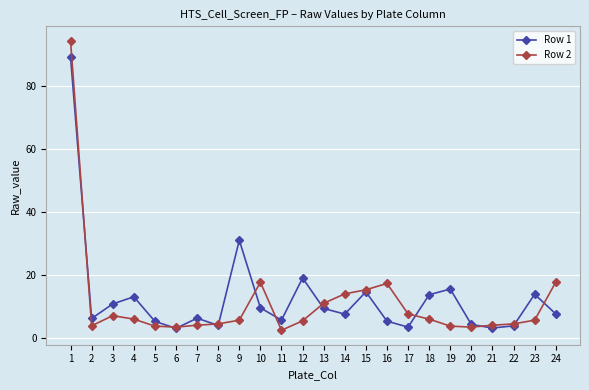

What are all the series names shown in the legend?

Row 1, Row 2